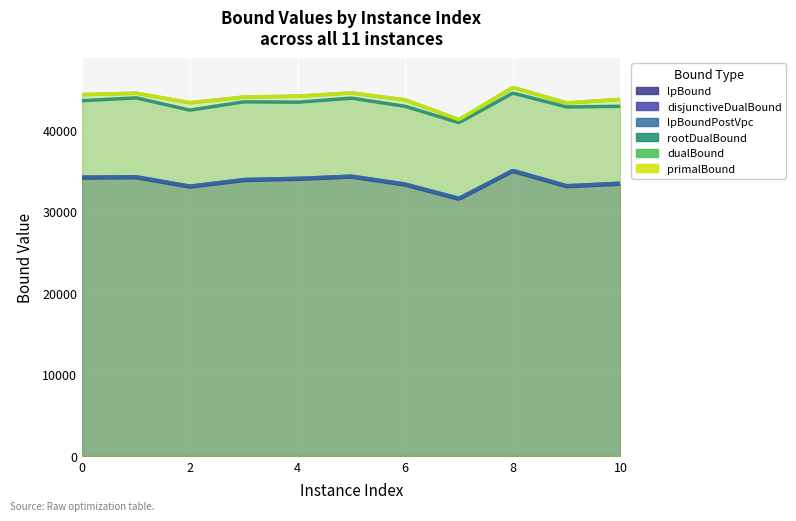

List the series in order of their peak value, highest first.

primalBound, dualBound, rootDualBound, disjunctiveDualBound, lpBoundPostVpc, lpBound